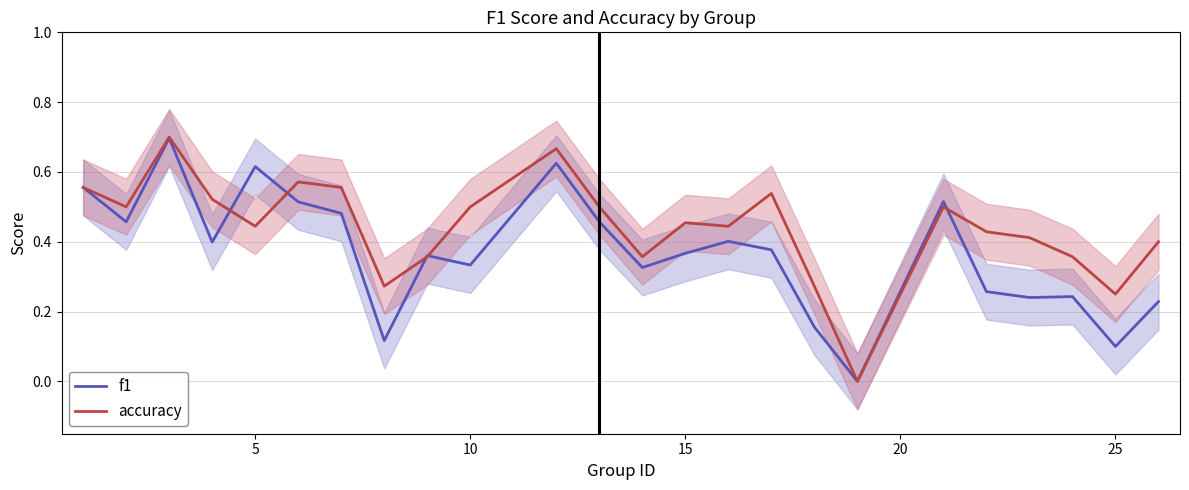

True or false: f1 has a value of 0.6 at 15.

False